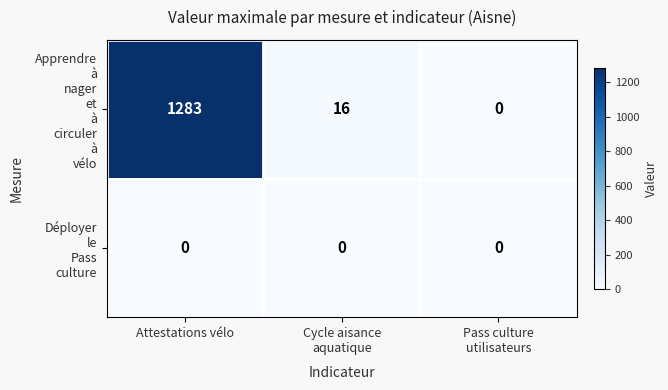

What is the greatest value displayed?

1283